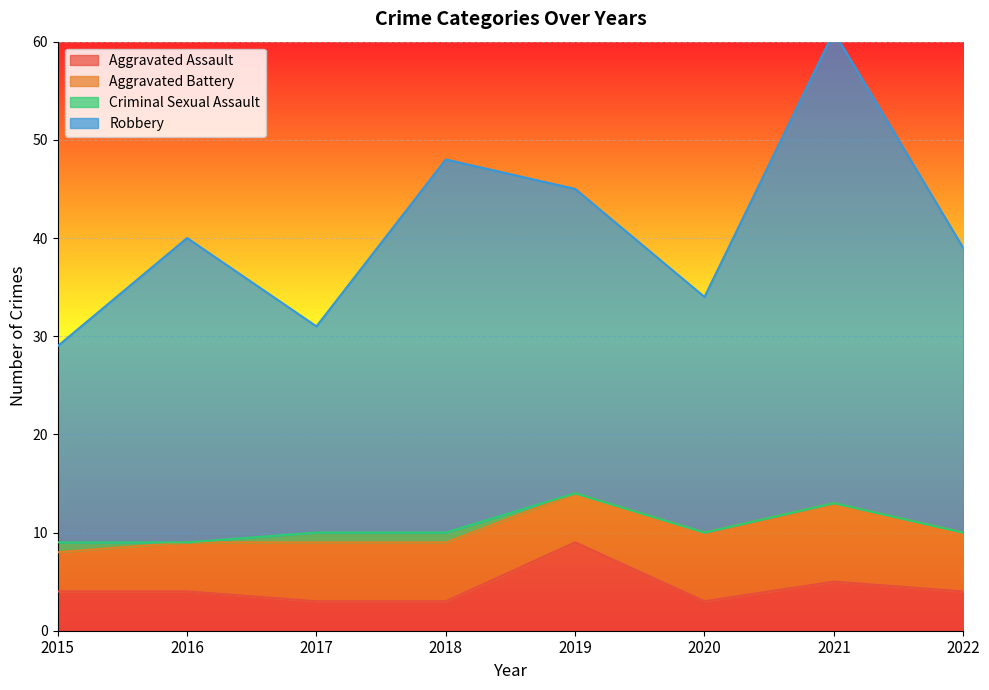

The value of Aggravated Assault at 2016 is 4. True or false?

True